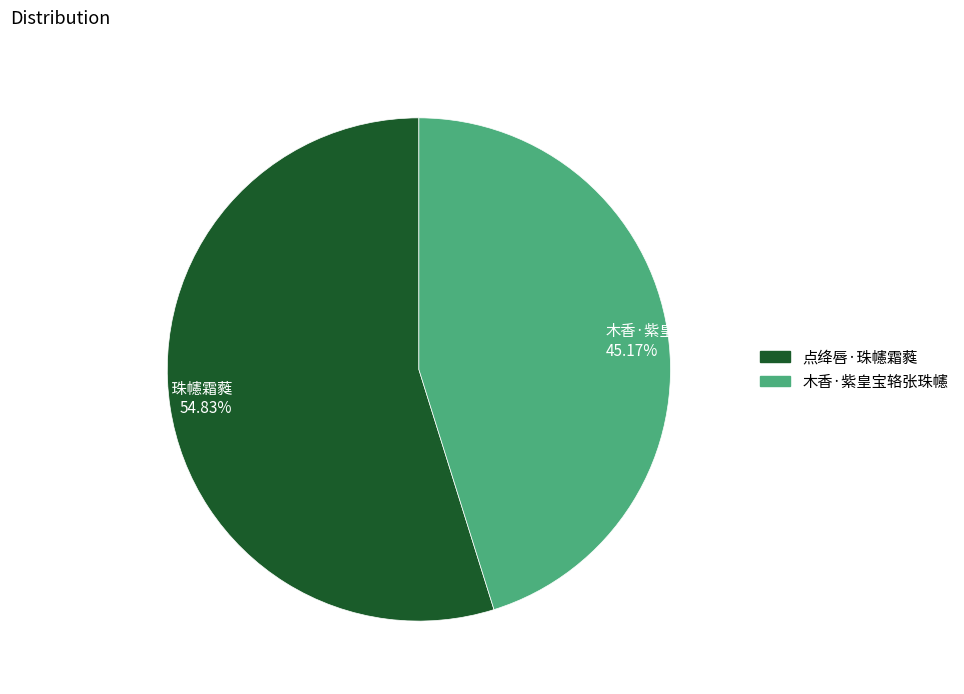

Which category has the smallest portion of the pie?

木香·紫皇宝辂张珠幰